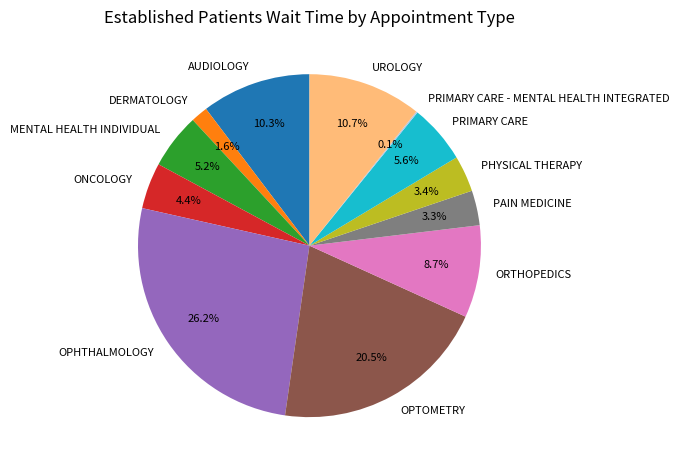

What is the ratio of the value at PRIMARY CARE to the value at PHYSICAL THERAPY?

1.6